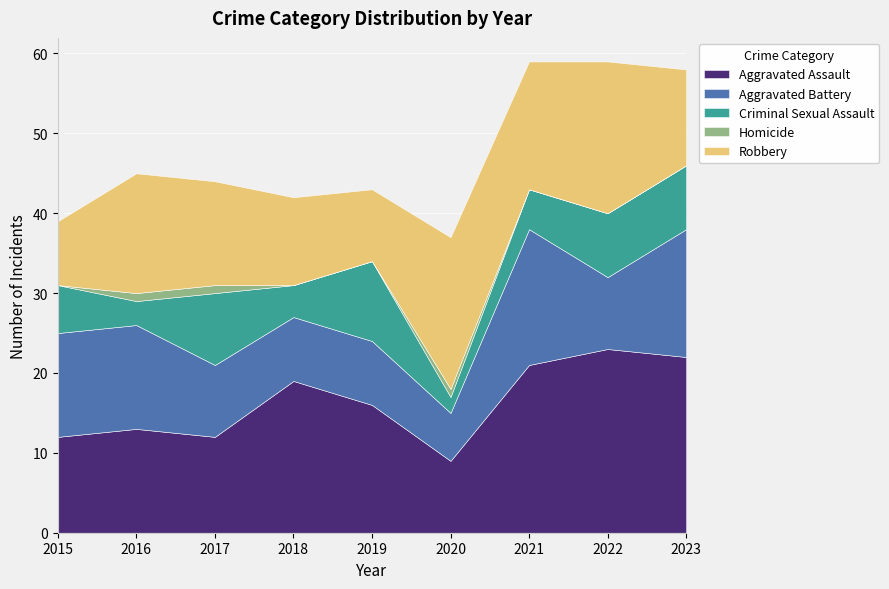

What is the total value across all series at 2015?

39